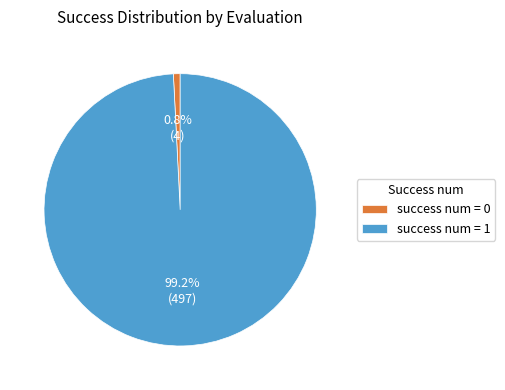

Rank the categories by value from lowest to highest.

success num = 0, success num = 1